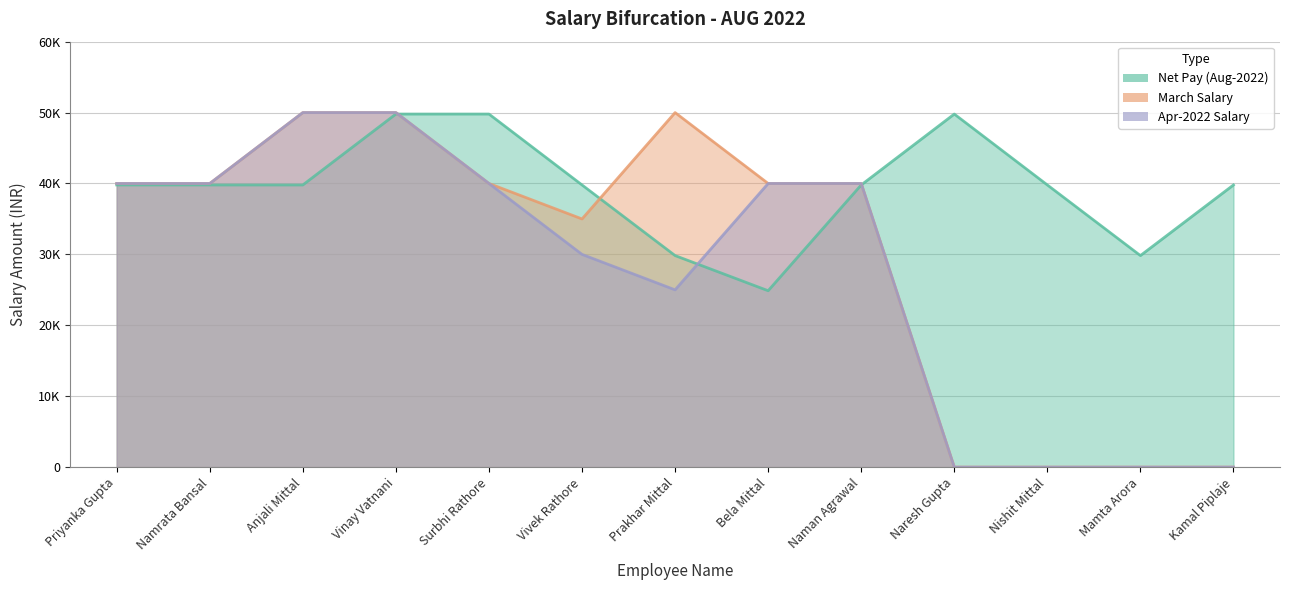

What are all the series names shown in the legend?

Net Pay (Aug-2022), March Salary, Apr-2022 Salary